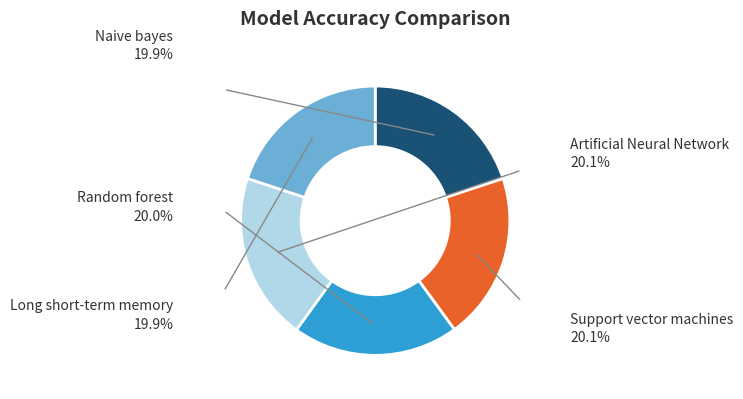

How many segments does this pie chart have?

5